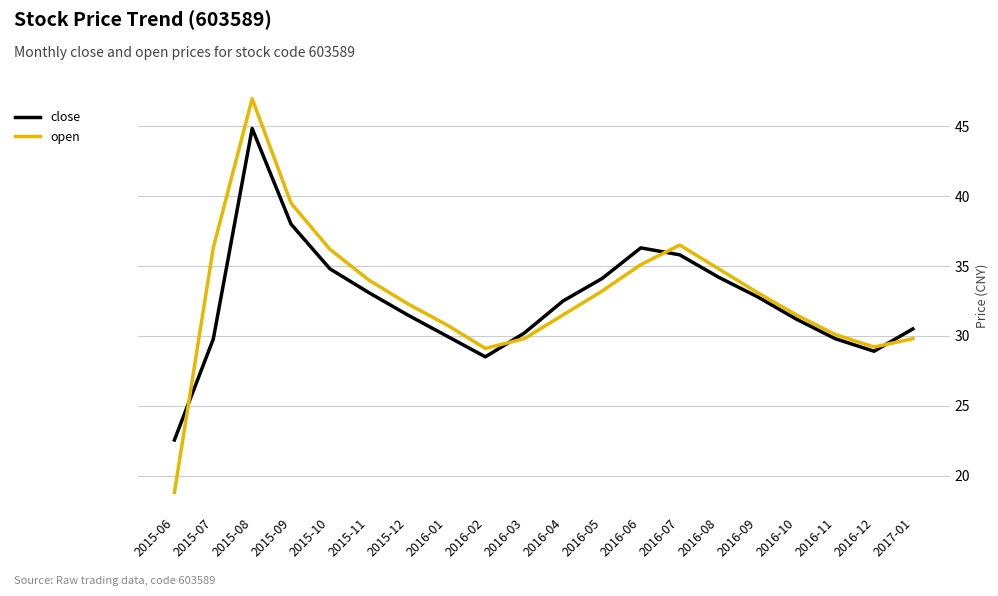

How many values in the close series are below 32?

10